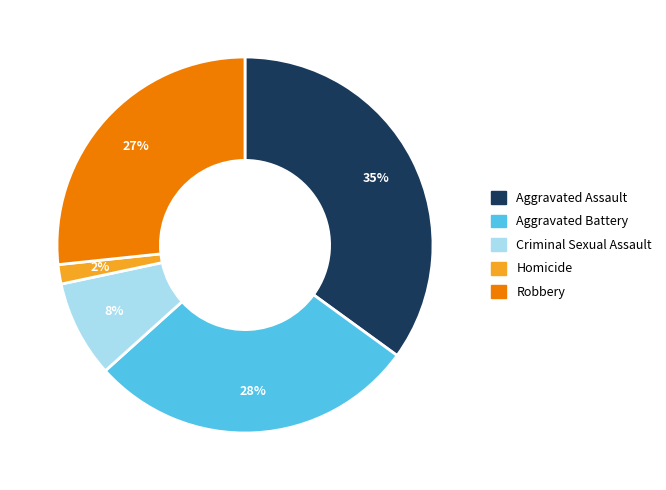

What is the largest slice in the pie chart?

Aggravated Assault